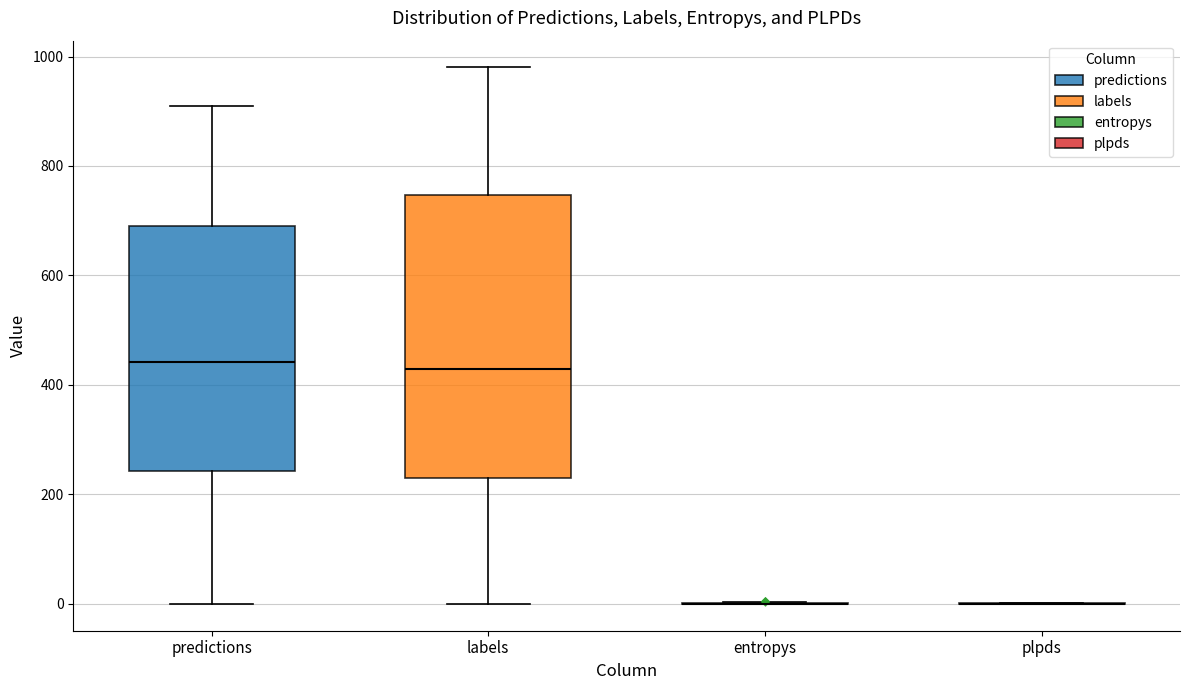

Reading left to right, read every box against the y-axis: the position of its median line, the range the box covers, and the ends of its whiskers. The values are not printed on the chart, so give them approximately, as read against the axis.

predictions: median 440, box 240 to 680, whiskers 0 to 900
labels: median 420, box 240 to 740, whiskers 0 to 980
entropys: box collapsed to a line at 0, whiskers 0 to 0
plpds: box collapsed to a line at 0, whiskers 0 to 0